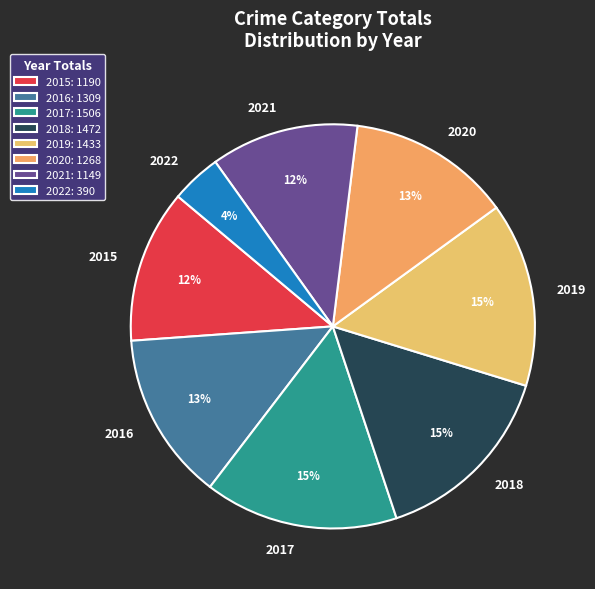

What percentage is the 2017 slice, to the nearest percent?

15%